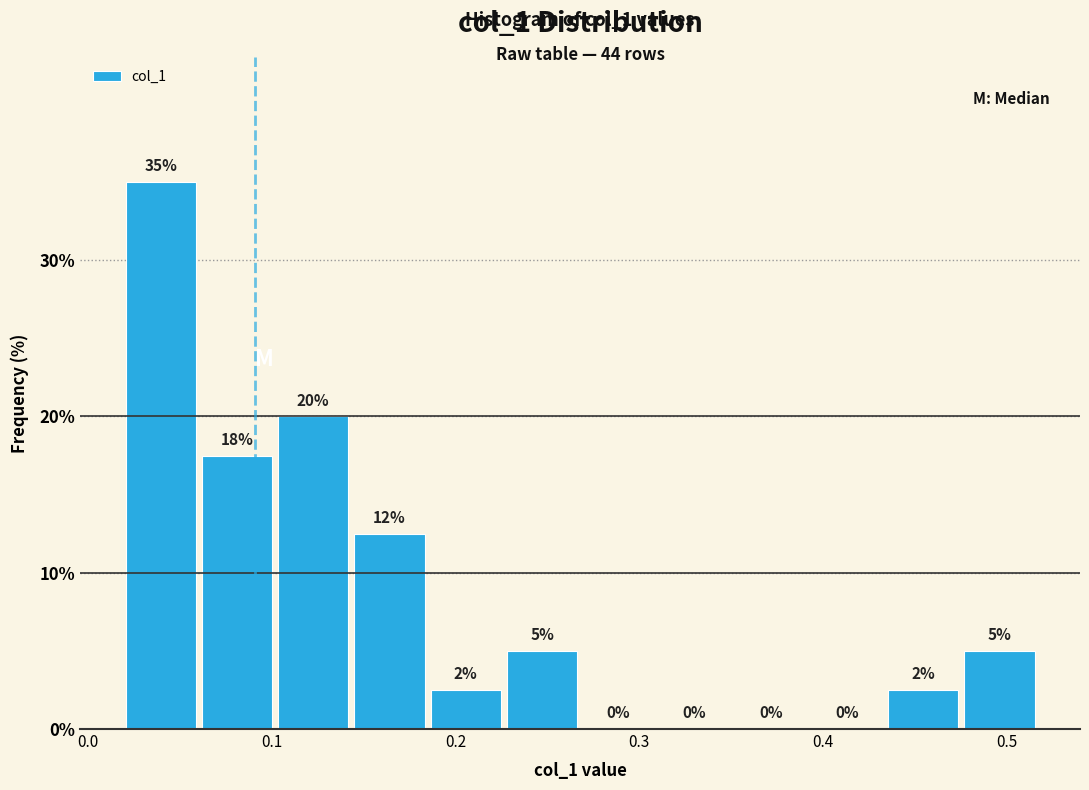

Which range on the x-axis has the tallest bar?

0.02 to 0.06